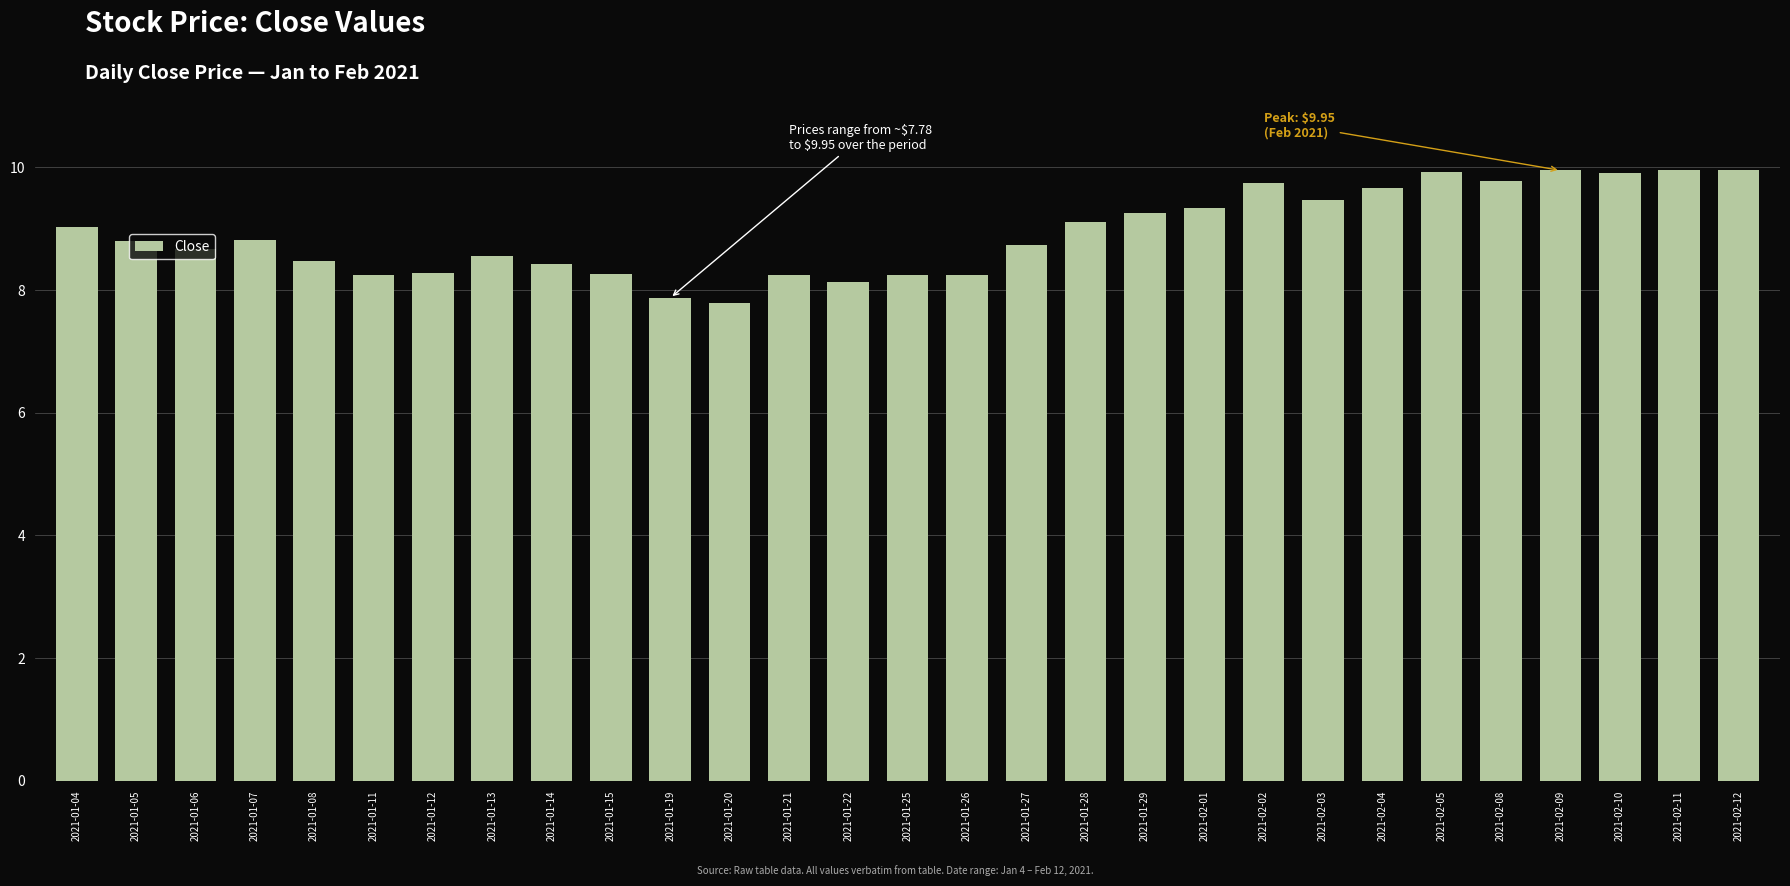

What is the difference between the values at 2021-02-09 and 2021-01-22?

1.8